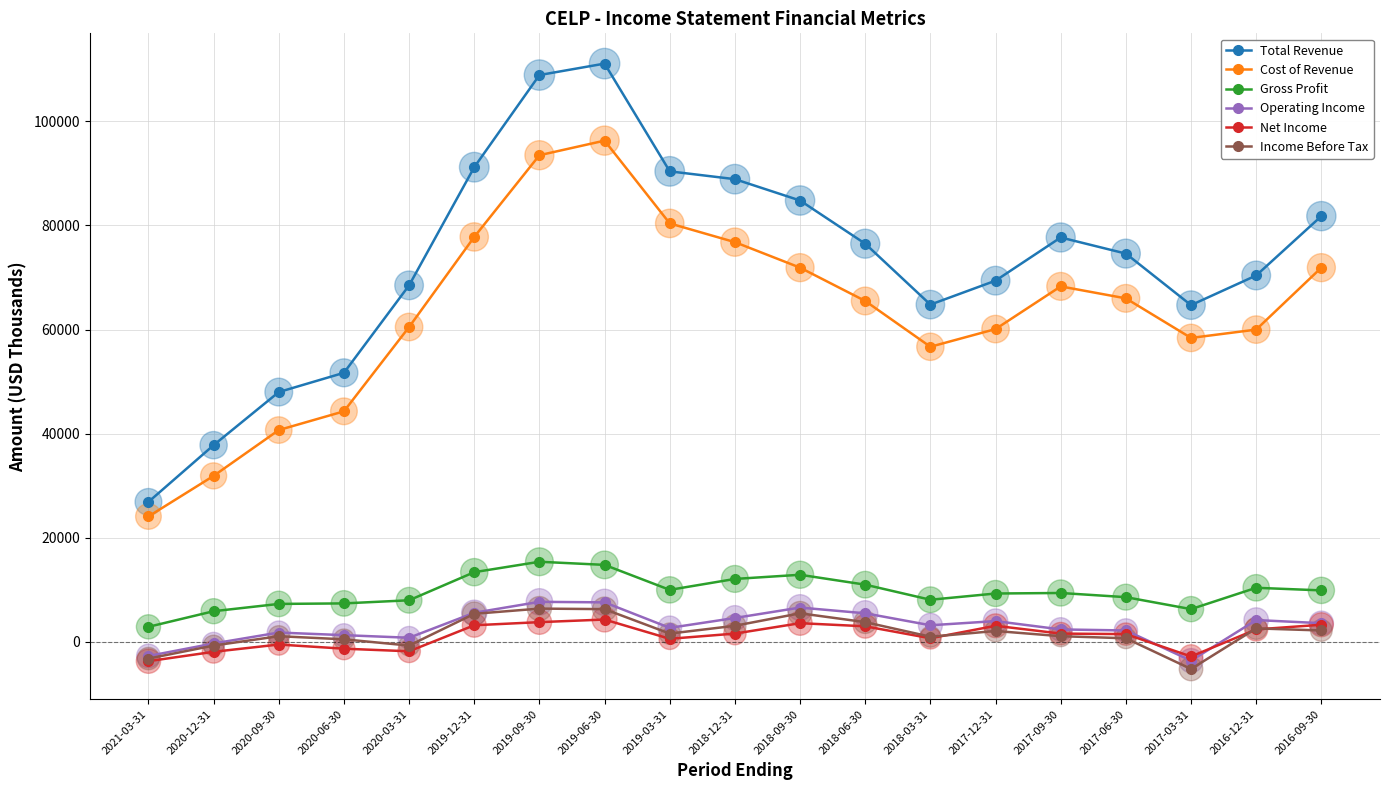

What are all the series names shown in the legend?

Total Revenue, Cost of Revenue, Gross Profit, Operating Income, Net Income, Income Before Tax